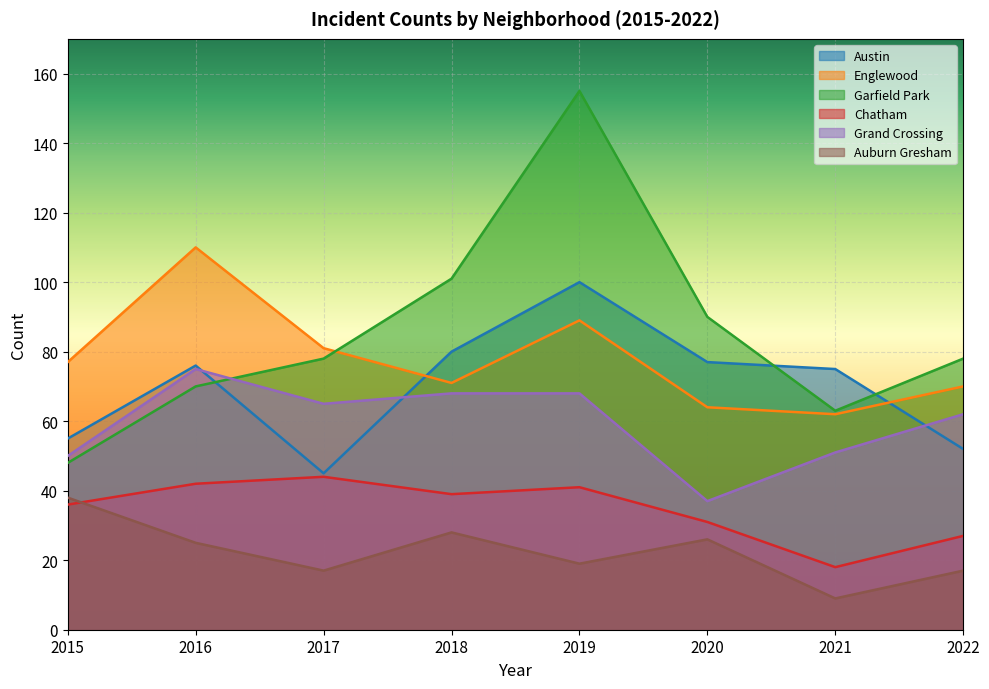

How many lines are shown in the chart?

6